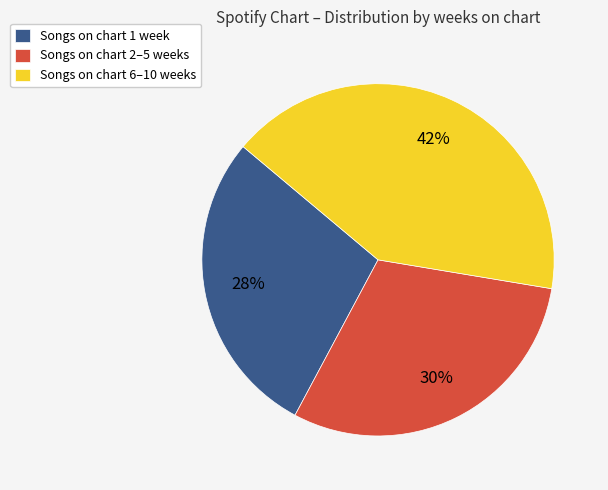

Is the sum of Songs on chart 2–5 weeks and Songs on chart 6–10 weeks greater than half?

Yes